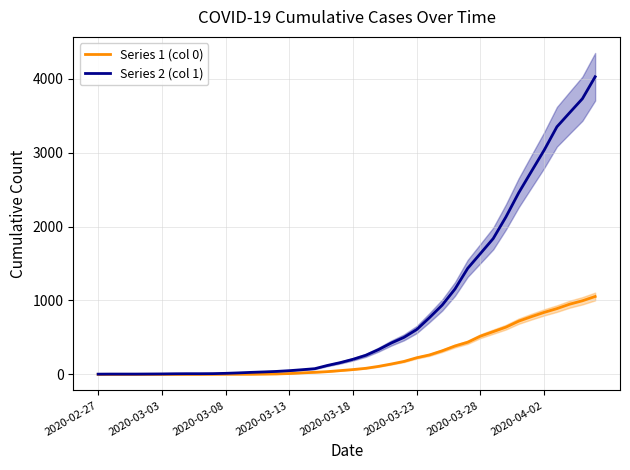

List the series in order of their peak value, highest first.

Series 2 (col 1), Series 1 (col 0)